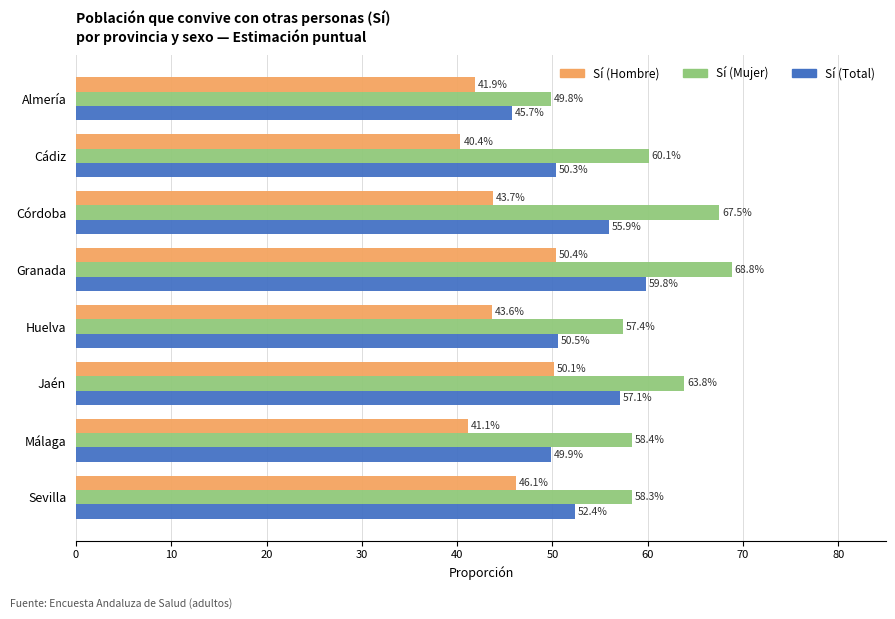

What are all the series names shown in the legend?

Sí (Hombre), Sí (Mujer), Sí (Total)